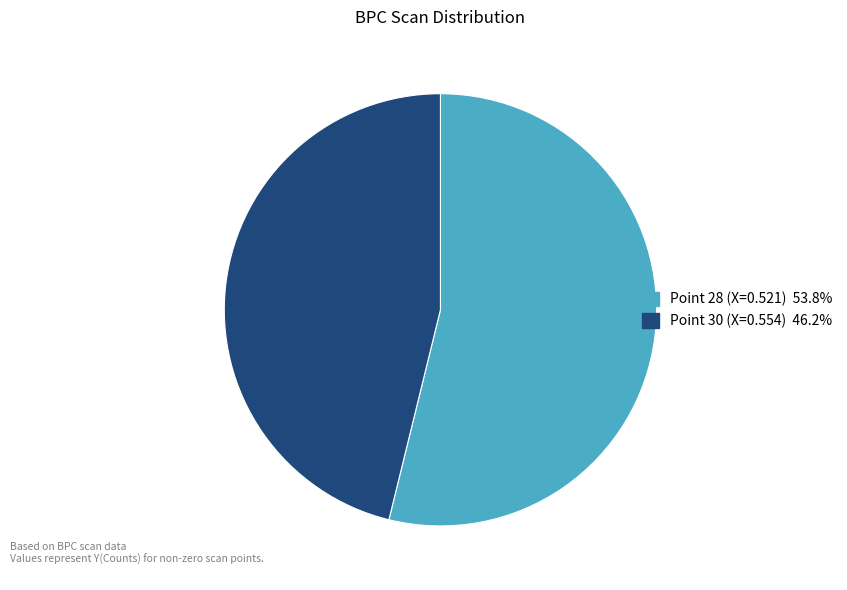

Does any single category account for the majority?

Yes